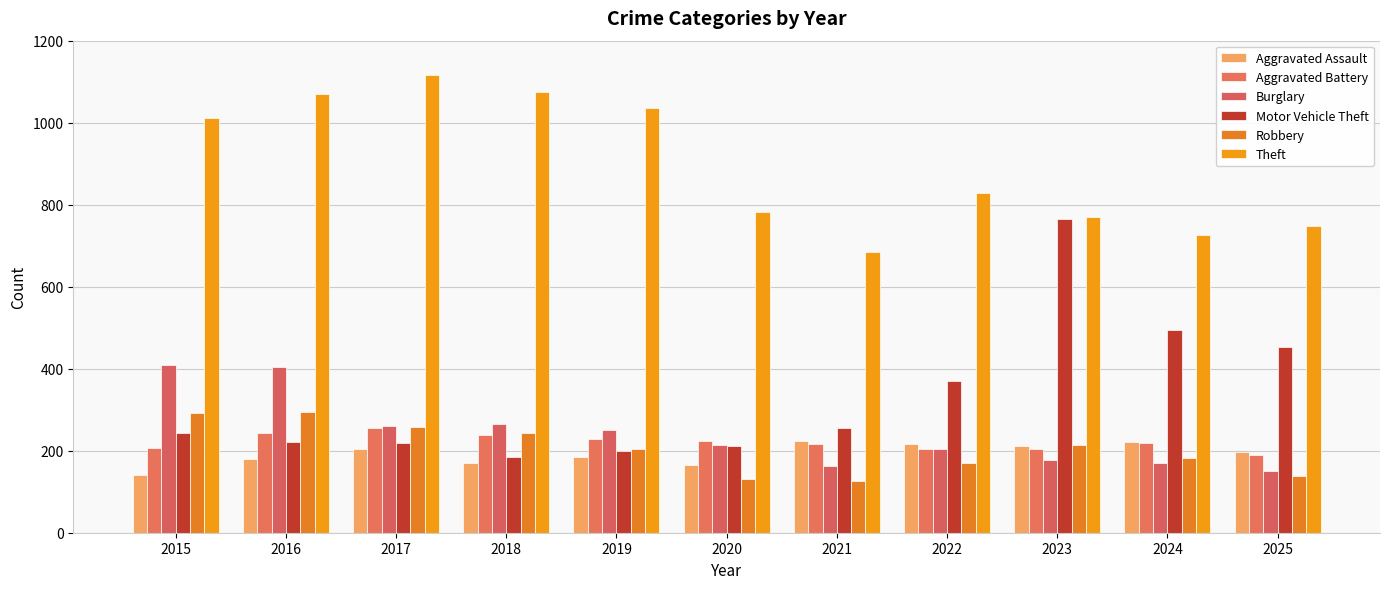

Which series has the widest spread of values?

Motor Vehicle Theft